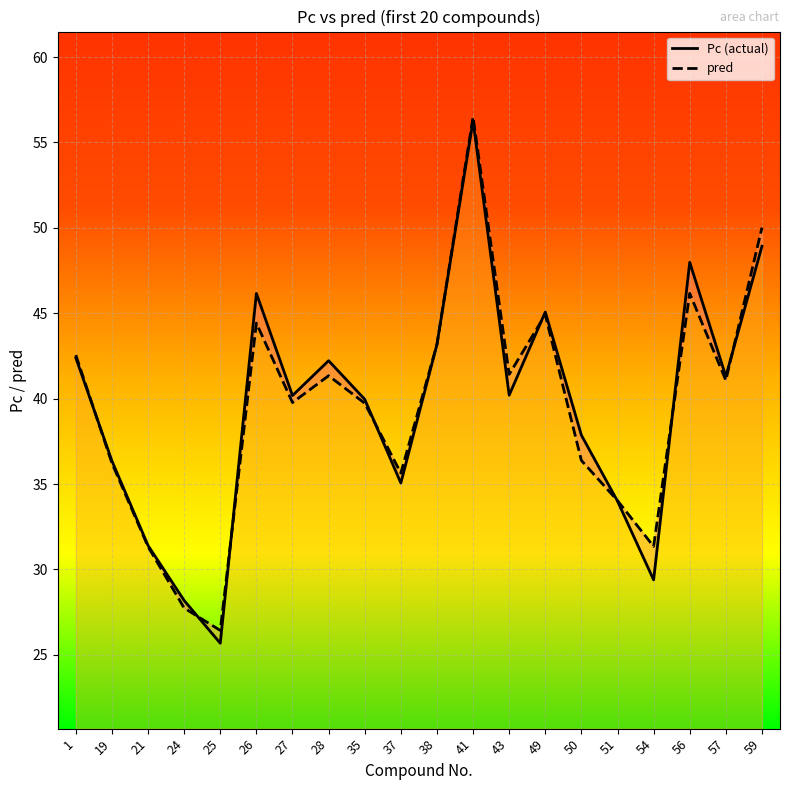

Between 35 and 25, which is larger?

35